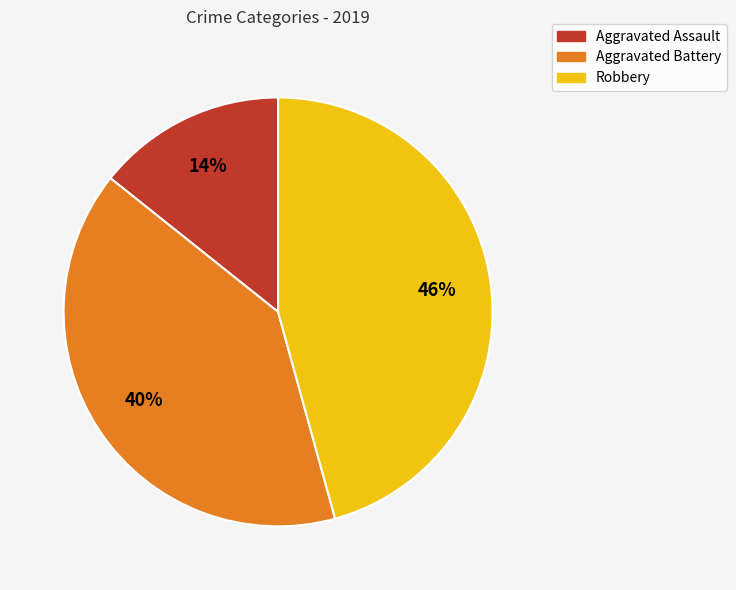

Between Aggravated Battery and Aggravated Assault, which is larger?

Aggravated Battery